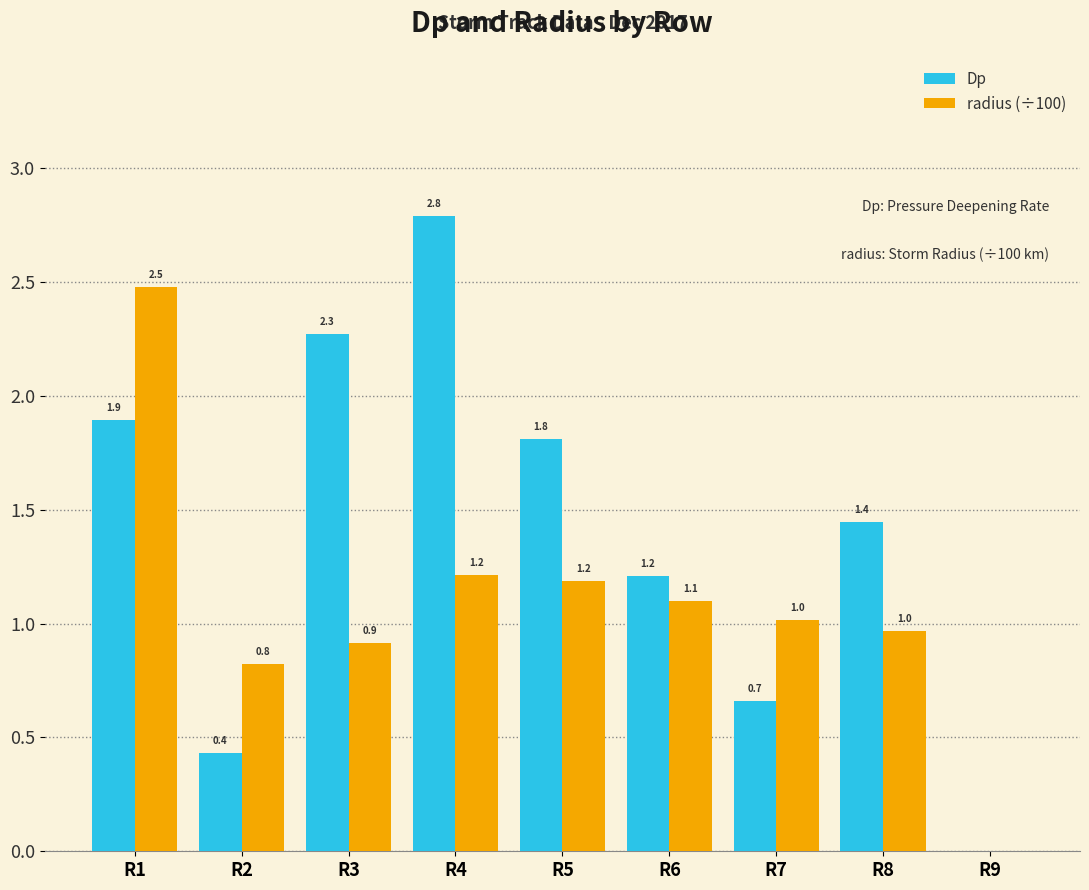

How many groups of bars are there?

9